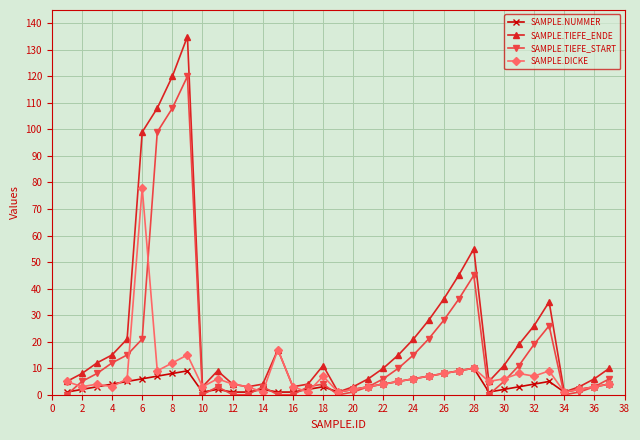

What is the greatest value displayed?

135